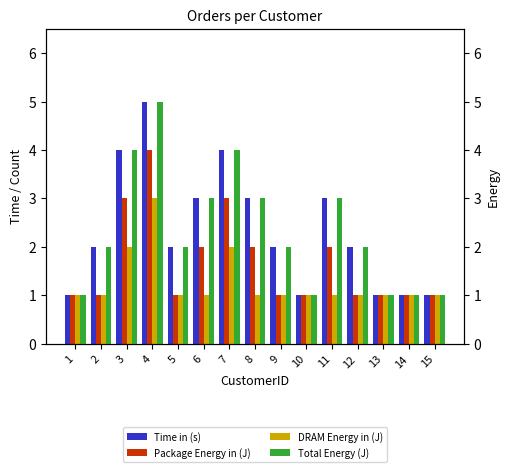

What is the sum of all Total Energy (J) values?

35